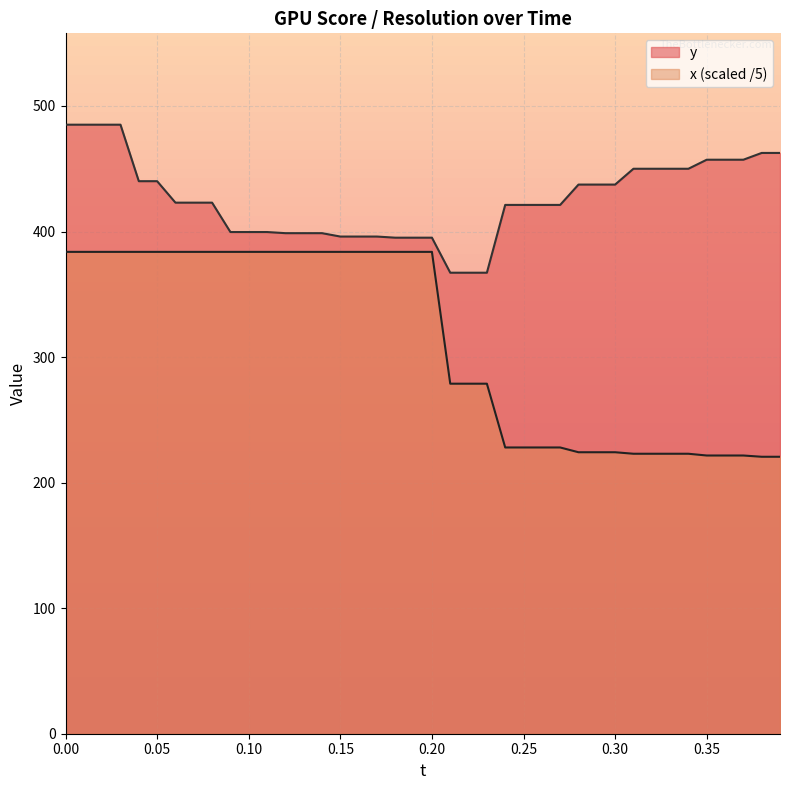

What is the difference between the maximum and minimum values in the x series?

163.2